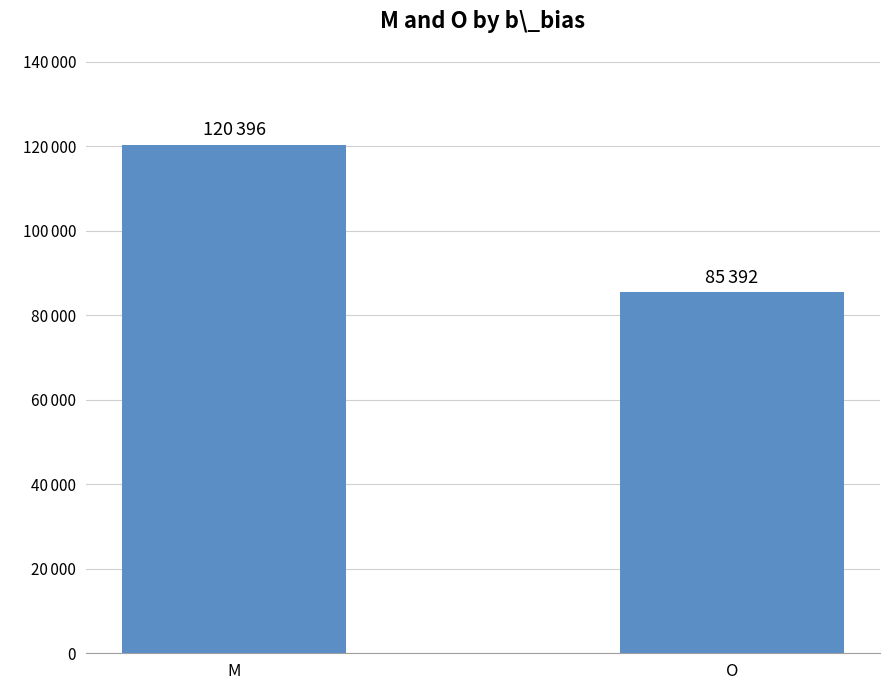

Between O and M, which is larger?

M